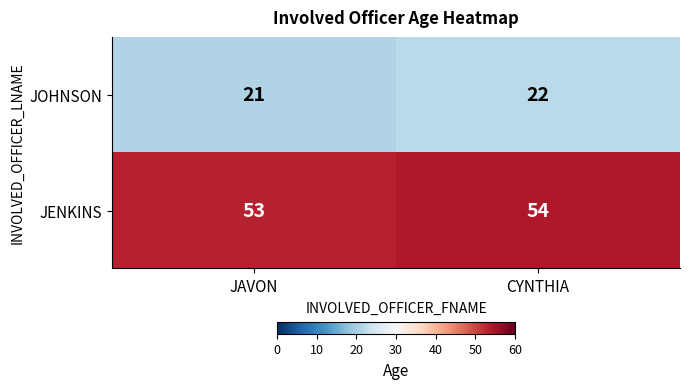

What is the smallest value displayed?

21